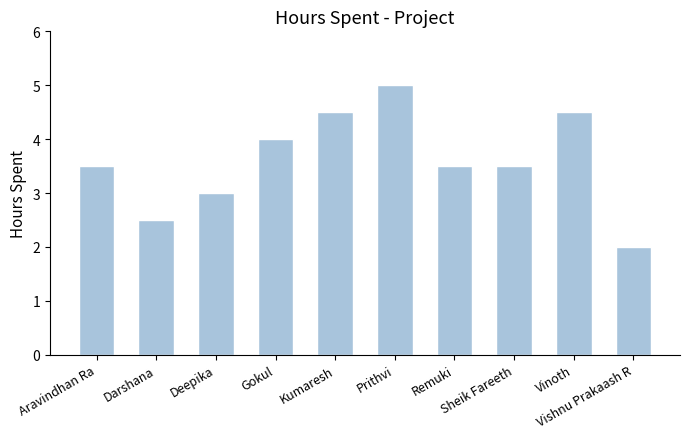

What is the difference between the second highest and minimum values?

2.5